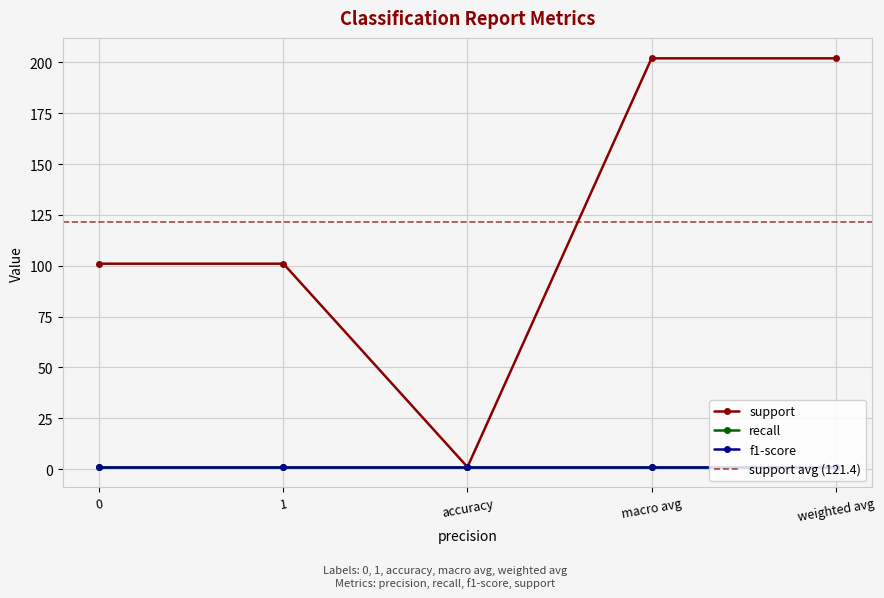

What is the total value across all series at macro avg?

204